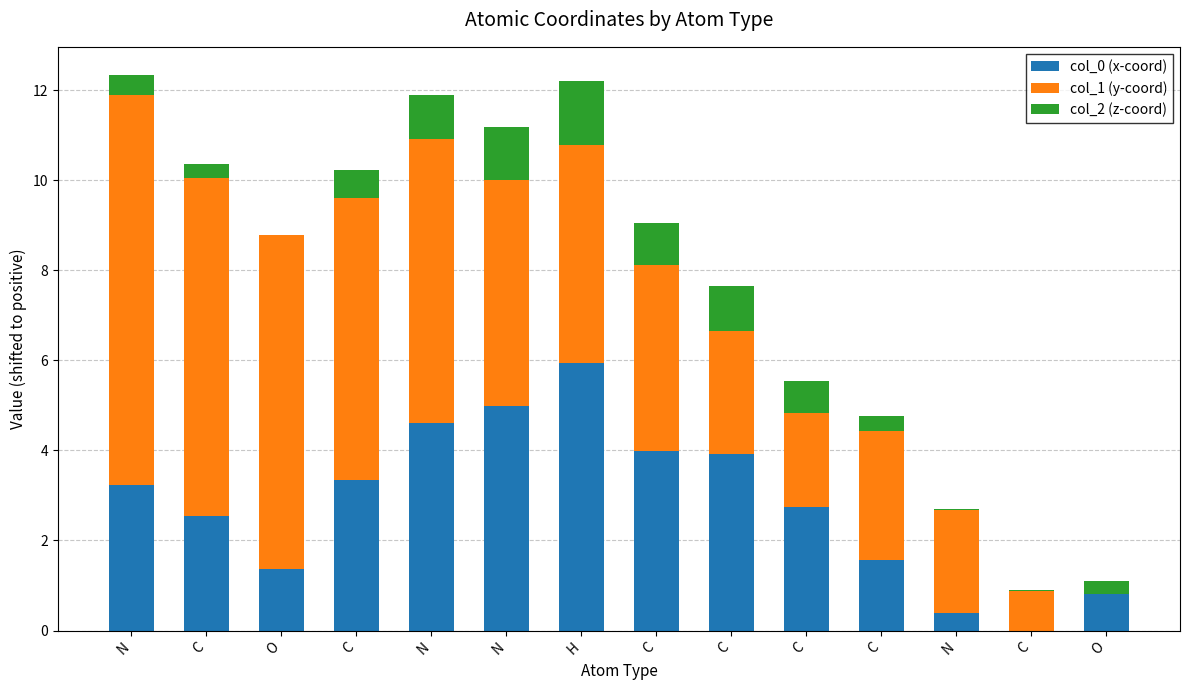

What is the label of the 4th bar from the left?

C